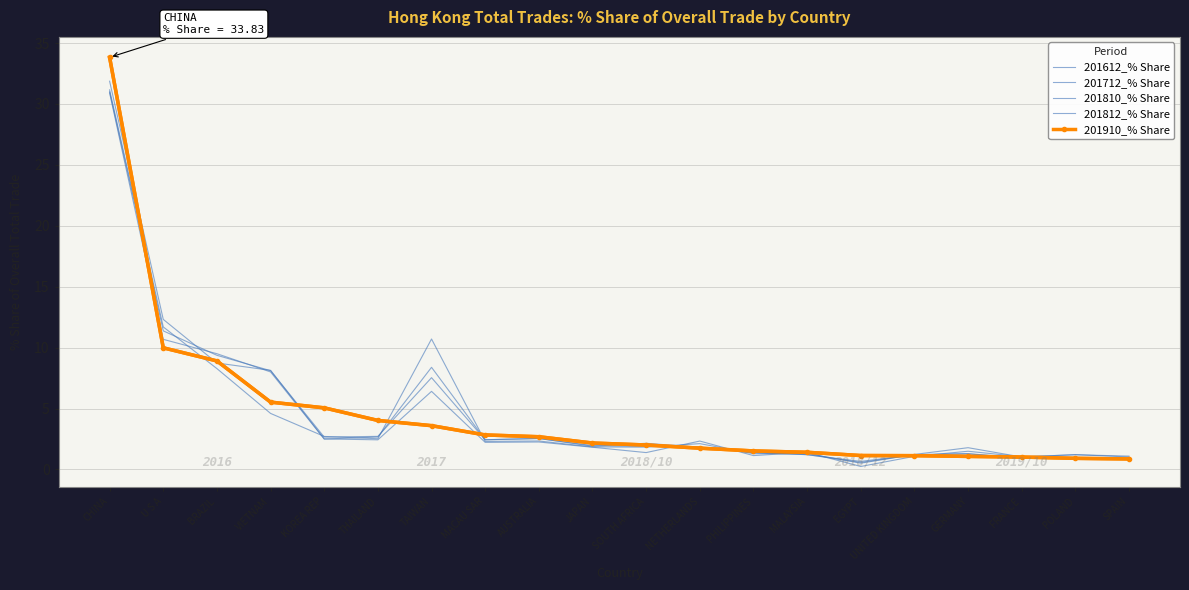

What is the label of the 18th point from the right?

BRAZIL